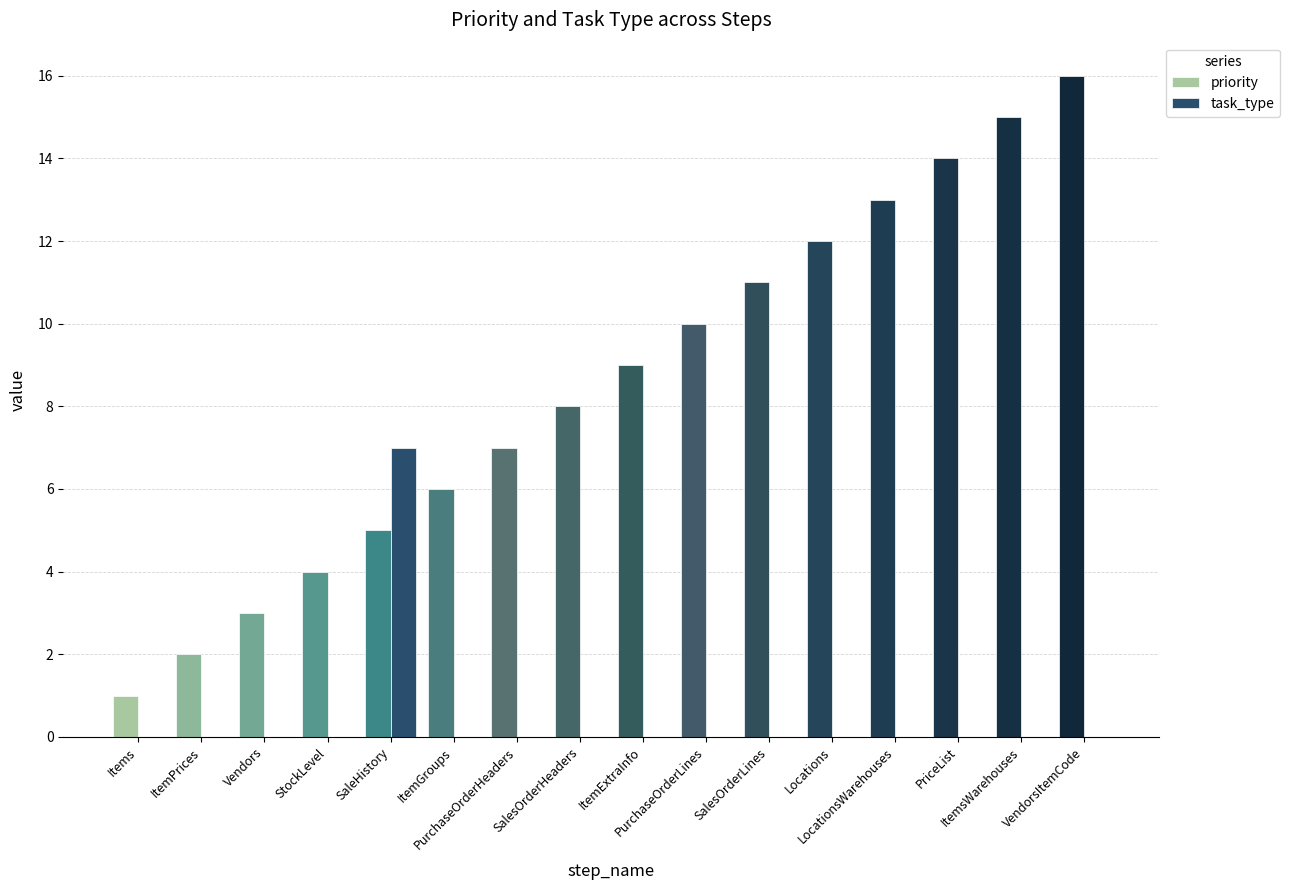

How many data points does each series have?

16